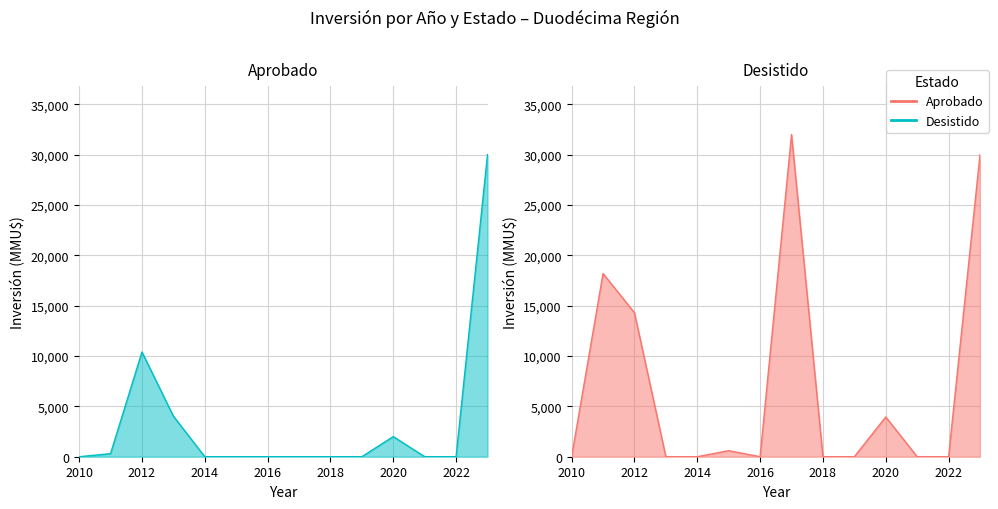

What are all the series names shown in the legend?

Aprobado line, Desistido line